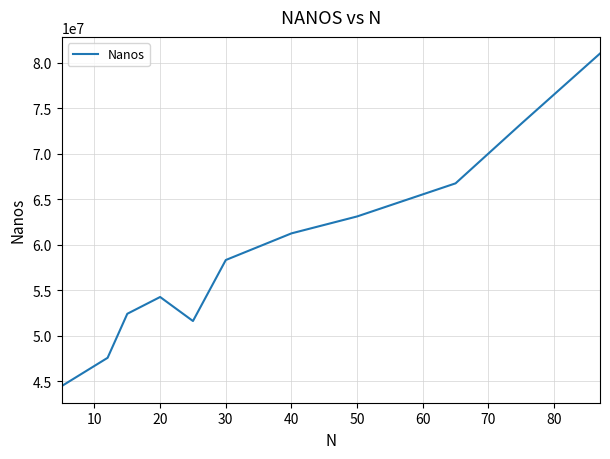

What is the difference between the maximum and minimum values?

36558900